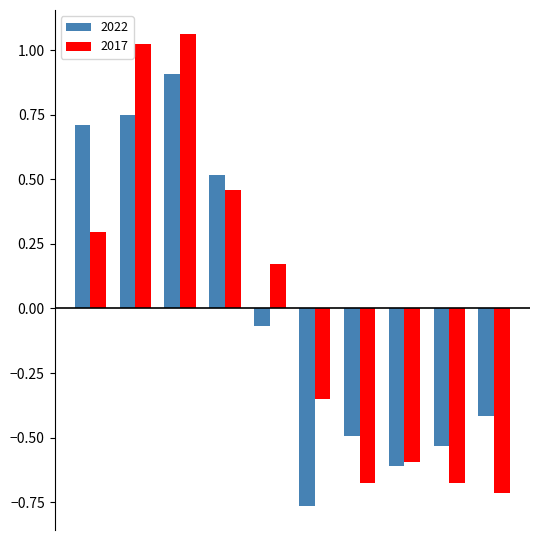

Rank the series by their maximum value, from lowest to highest.

2022, 2017